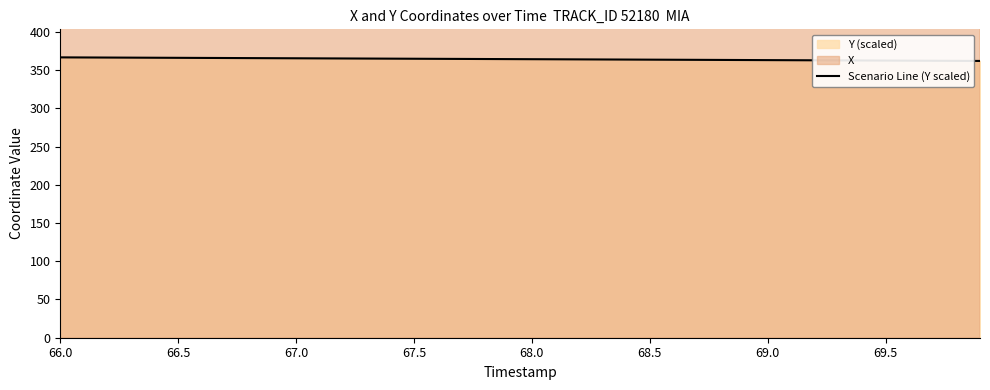

What is the minimum value shown in the chart?

361.9